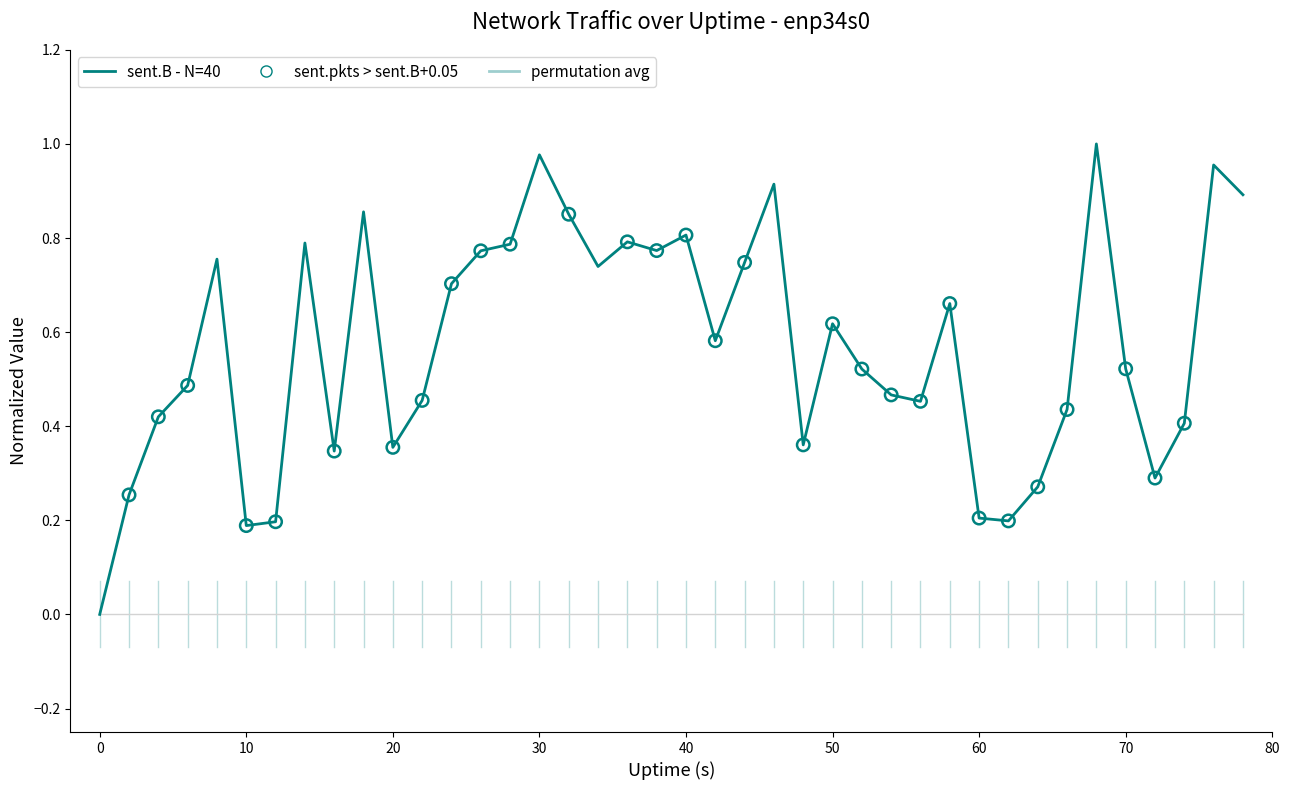

List the series in order of their peak value, lowest first.

permutation avg, sent.B - N=40